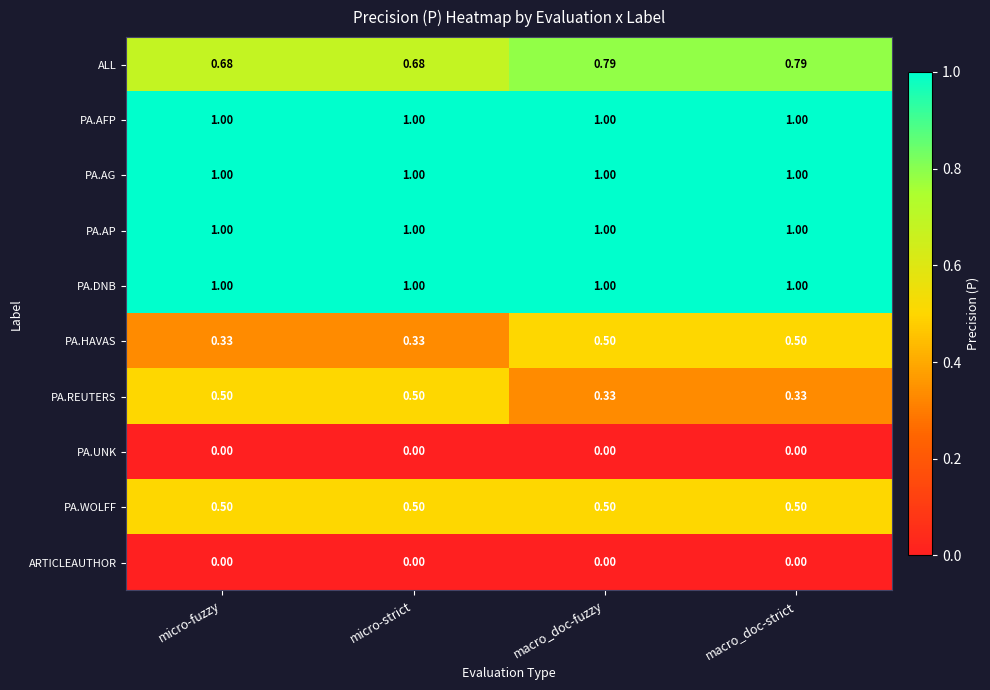

How many categories are shown in the chart?

4